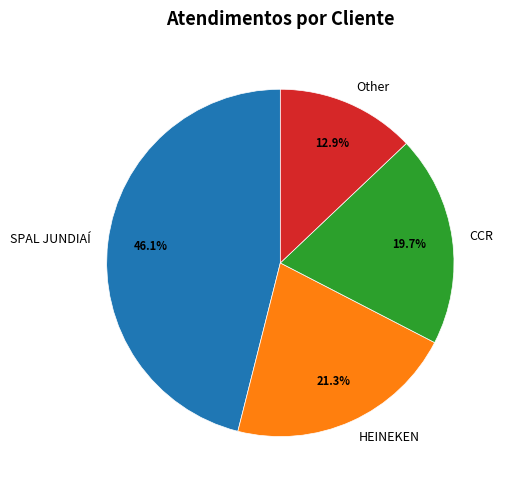

Which category has the smallest portion of the pie?

Other